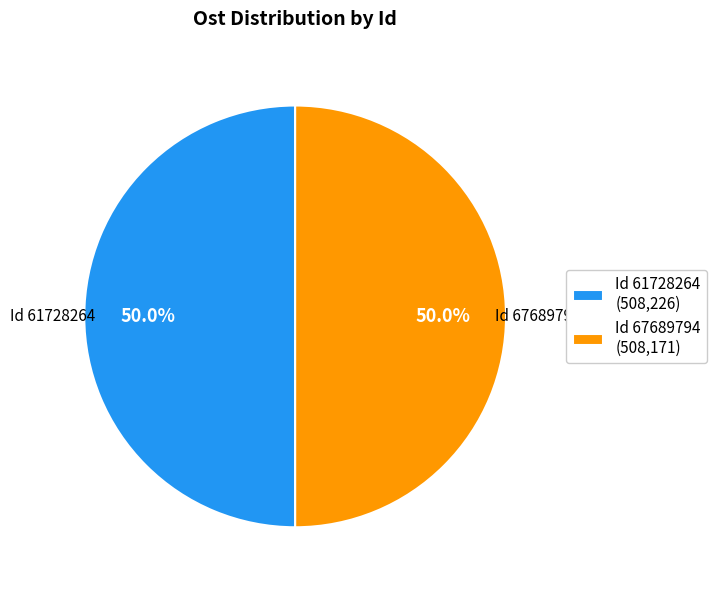

What is the ratio of the value at Id 67689794 (508,171) to the value at Id 61728264 (508,226)?

1.0